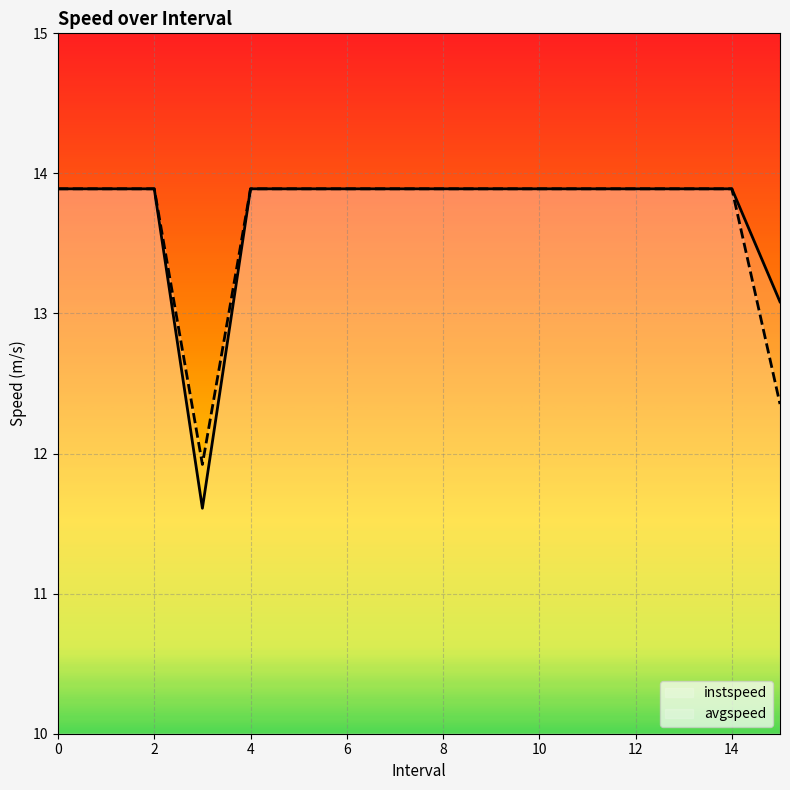

In avgspeed, how many points are lower than both neighbors (excluding endpoints)?

1